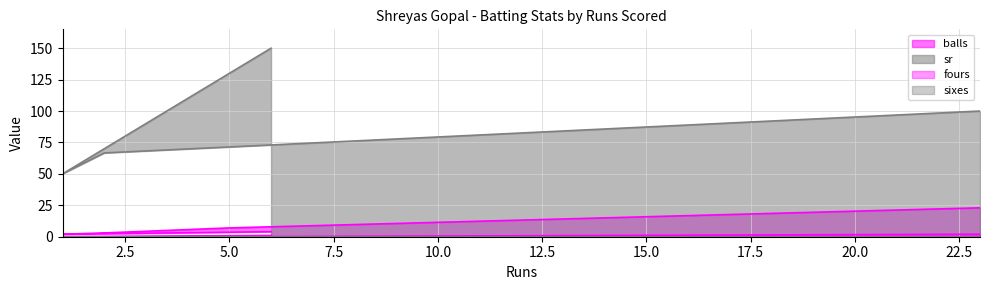

Which series has the largest total across all categories?

sr